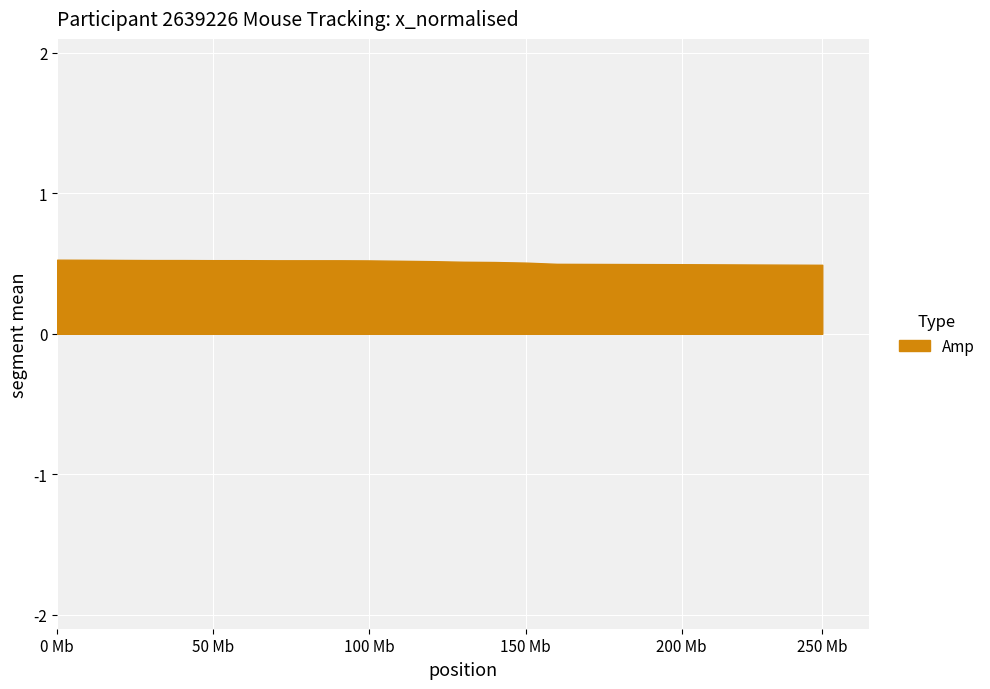

Does the chart display data point markers on the line(s)?

No